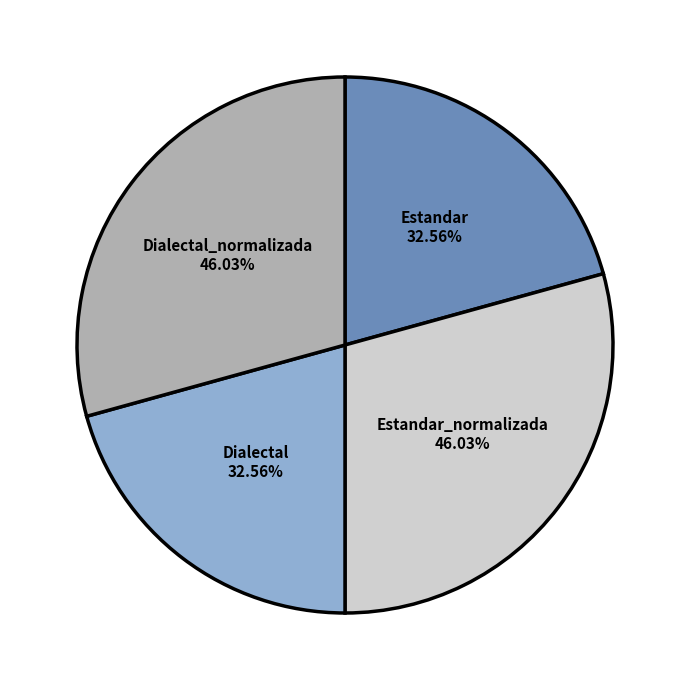

To the nearest percent, what is the combined percentage of Estandar_normalizada and Dialectal?

50%